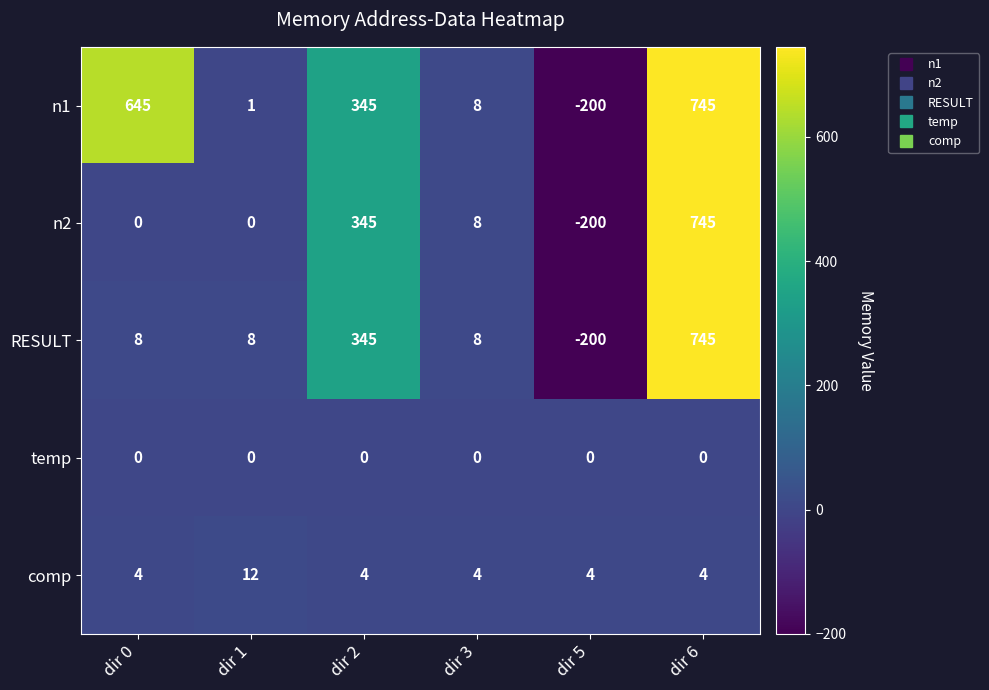

What is the difference between the highest and lowest values at dir 3?

8